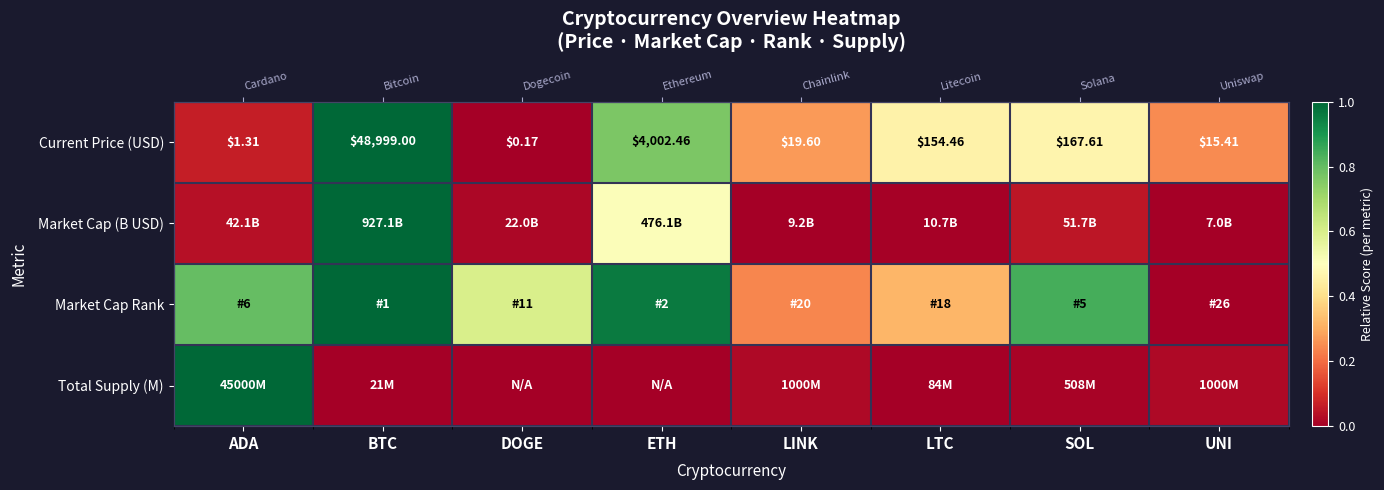

The value of Total Supply (M) at BTC is 0.0. True or false?

False